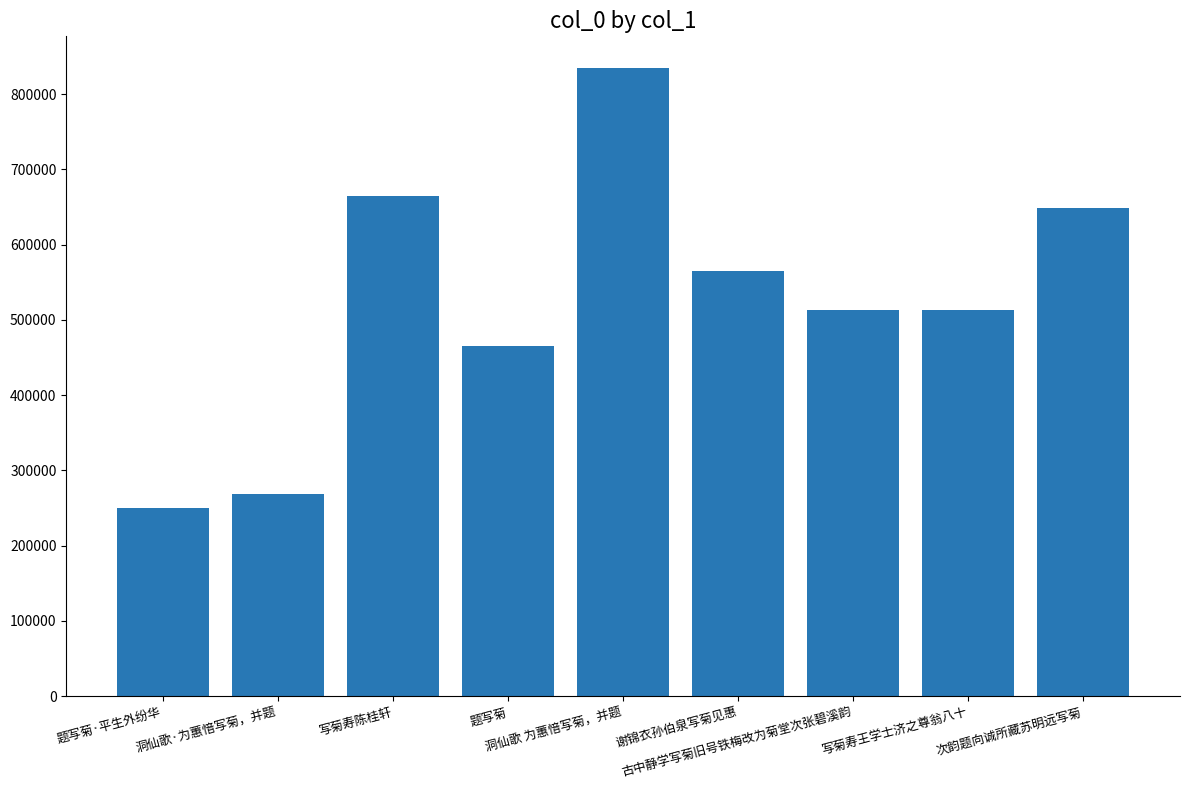

How many data points does each series have?

9